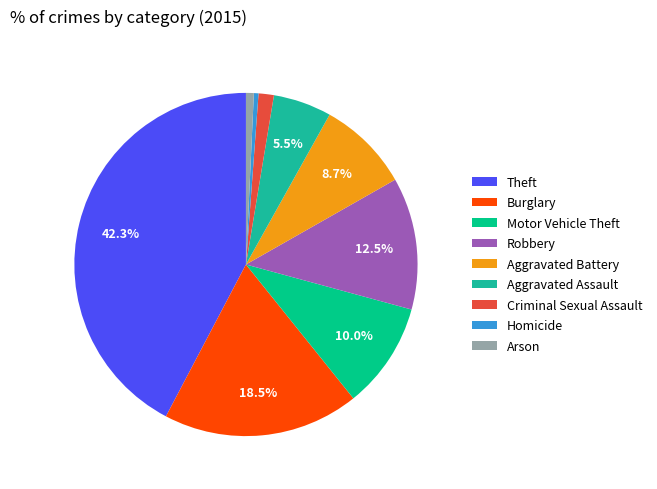

Between Theft and Motor Vehicle Theft, which is larger?

Theft